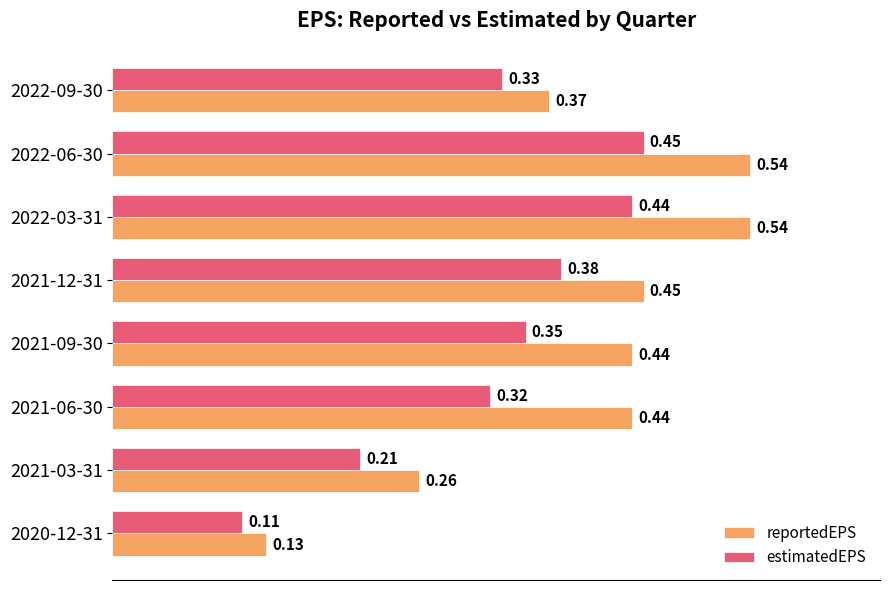

List the series in order of their peak value, lowest first.

estimatedEPS, reportedEPS